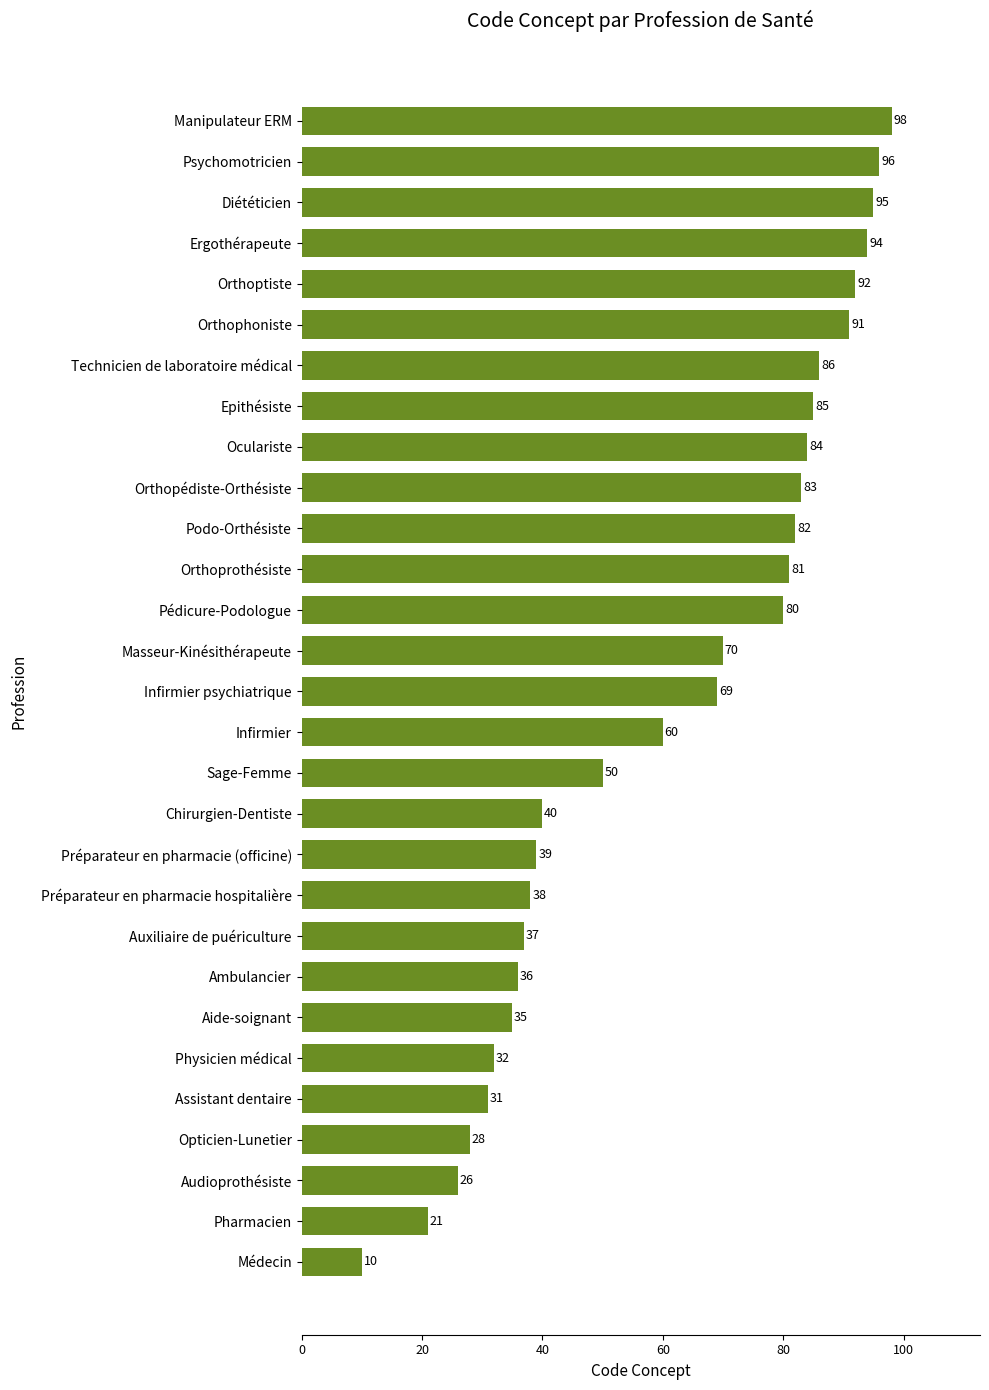

What is the difference between the second highest and second lowest values?

75